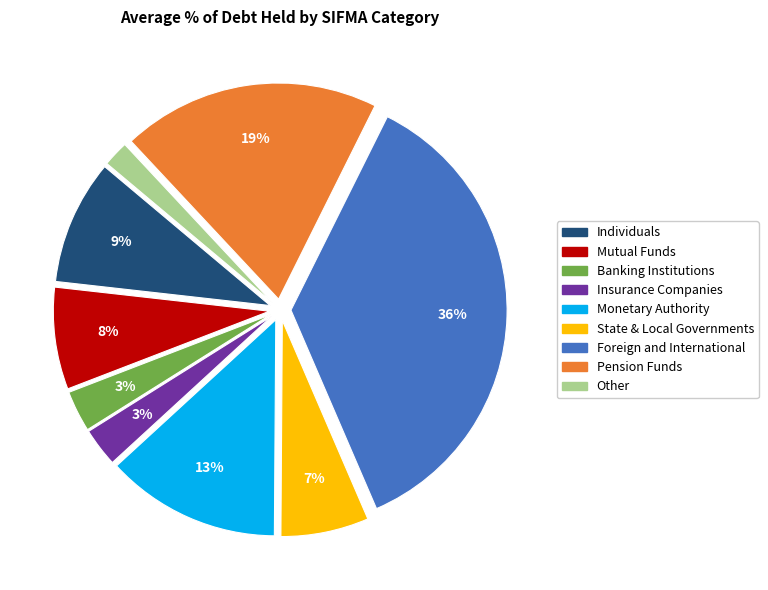

Is Insurance Companies the majority of the pie?

No